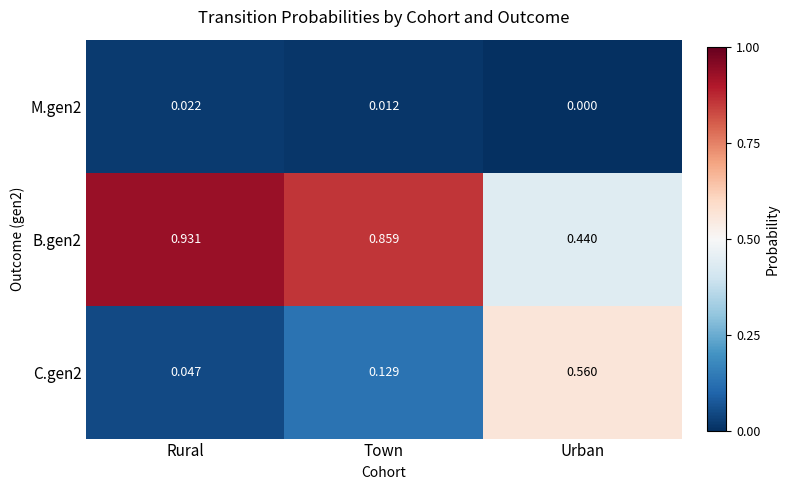

Which series has the largest total across all categories?

B.gen2